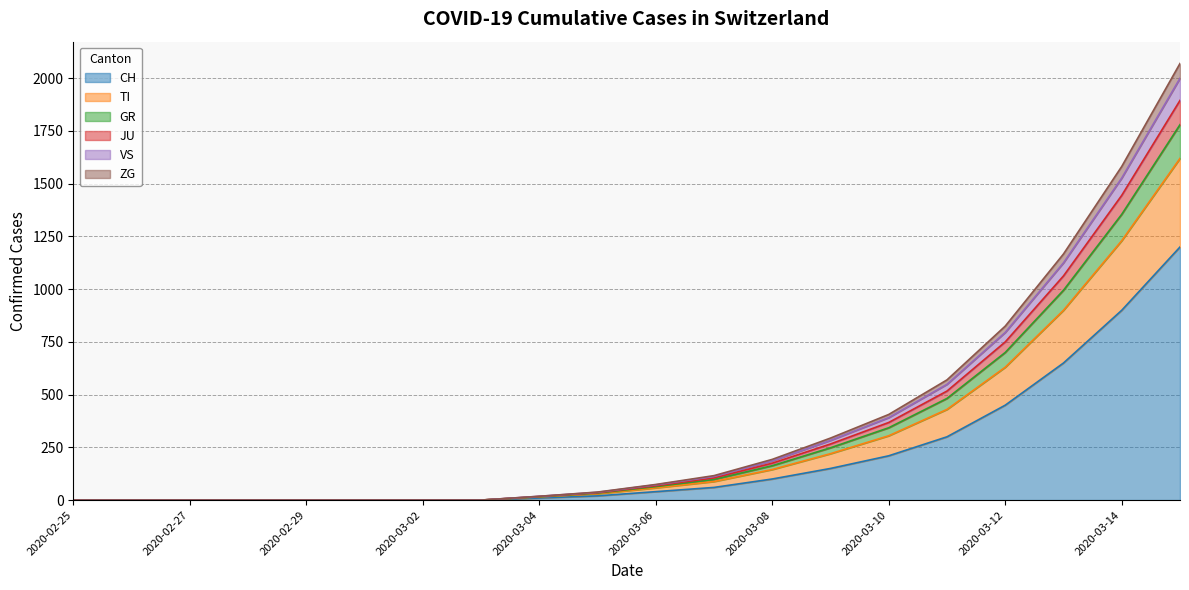

What is the highest value of the CH series?

1200